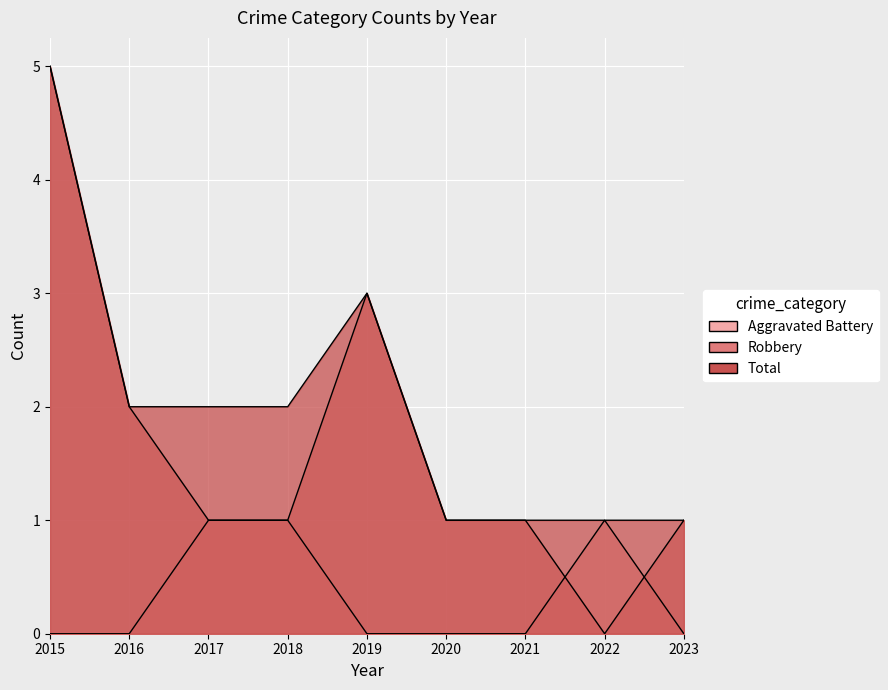

Which series has the largest total across all categories?

Total